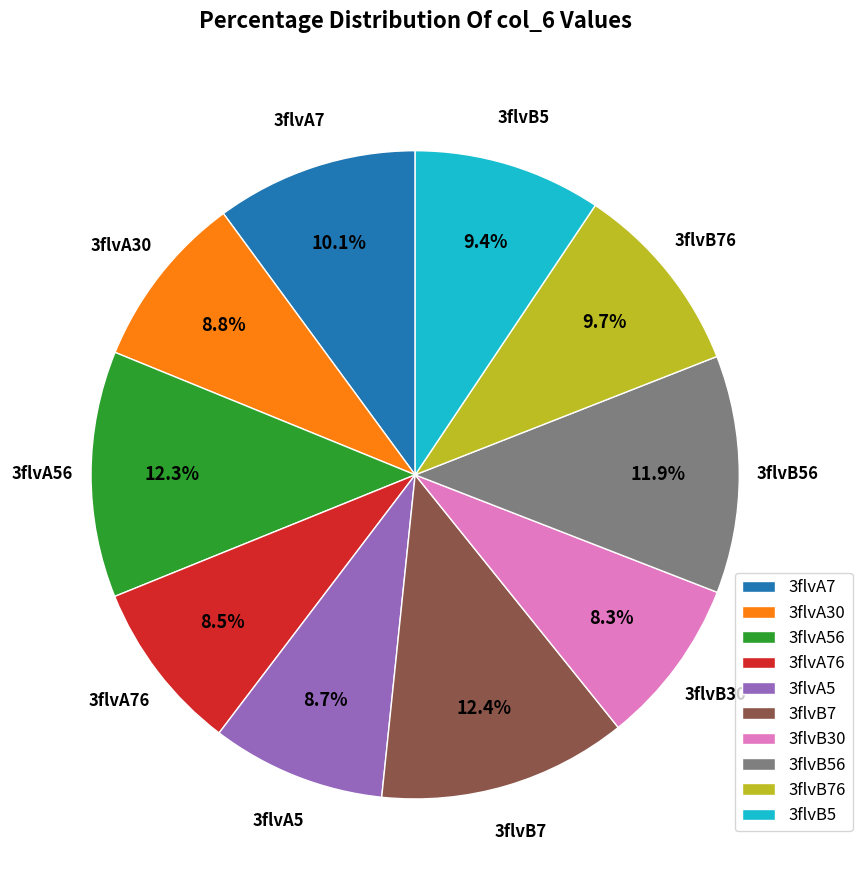

What portion of the pie excludes 3flvB76?

90.3%